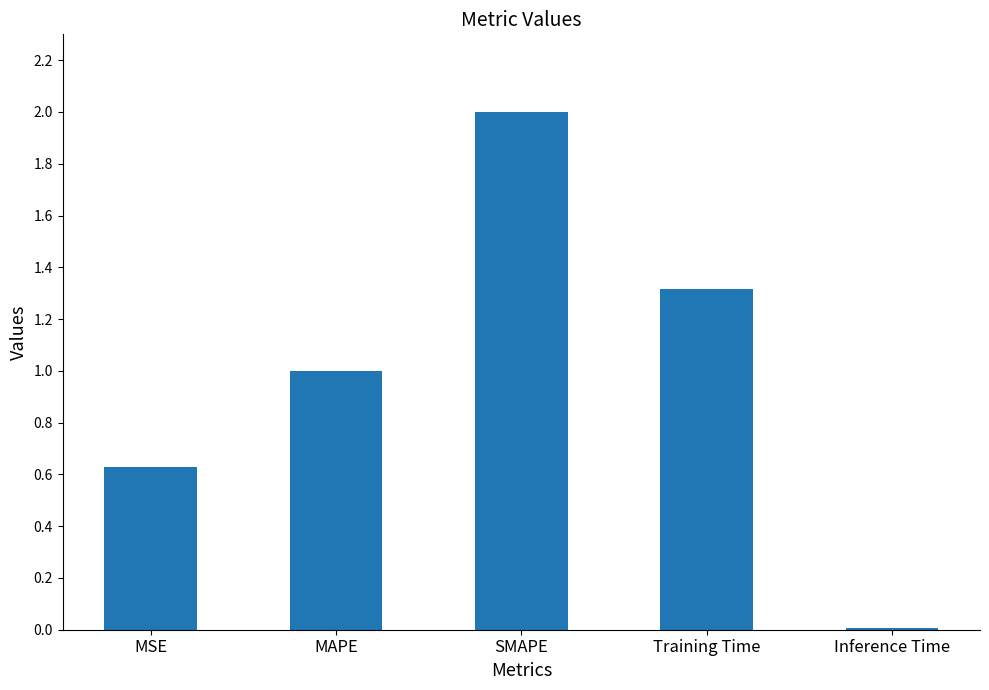

How many data points are above 1?

3